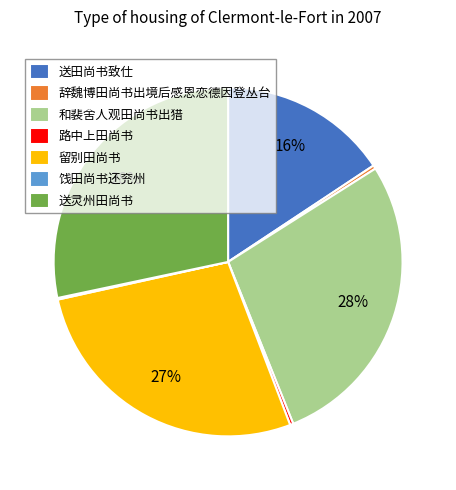

To the nearest percent, what portion does 送田尚书致仕 represent?

16%